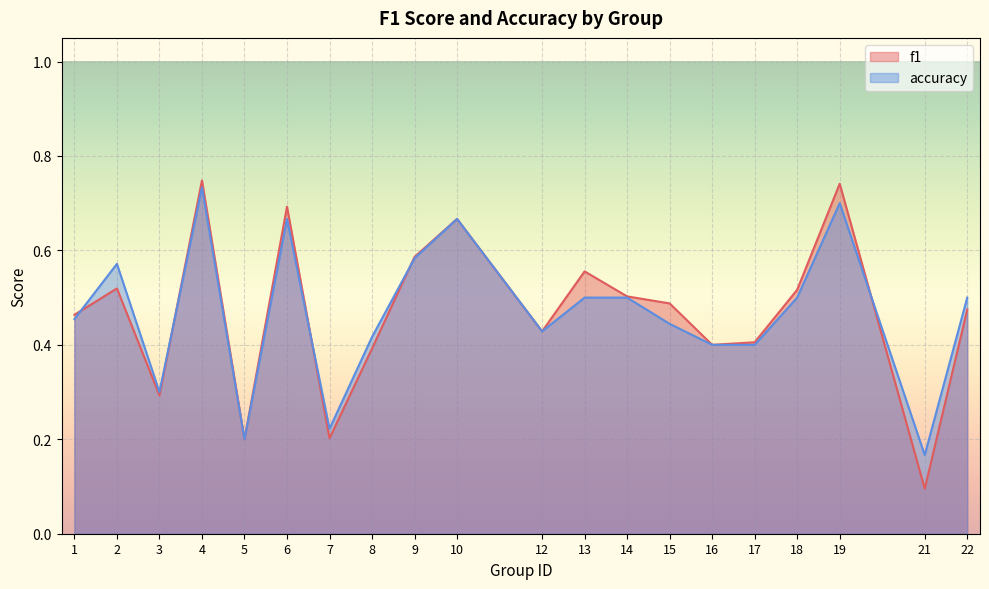

What is the minimum value shown in the chart?

0.1